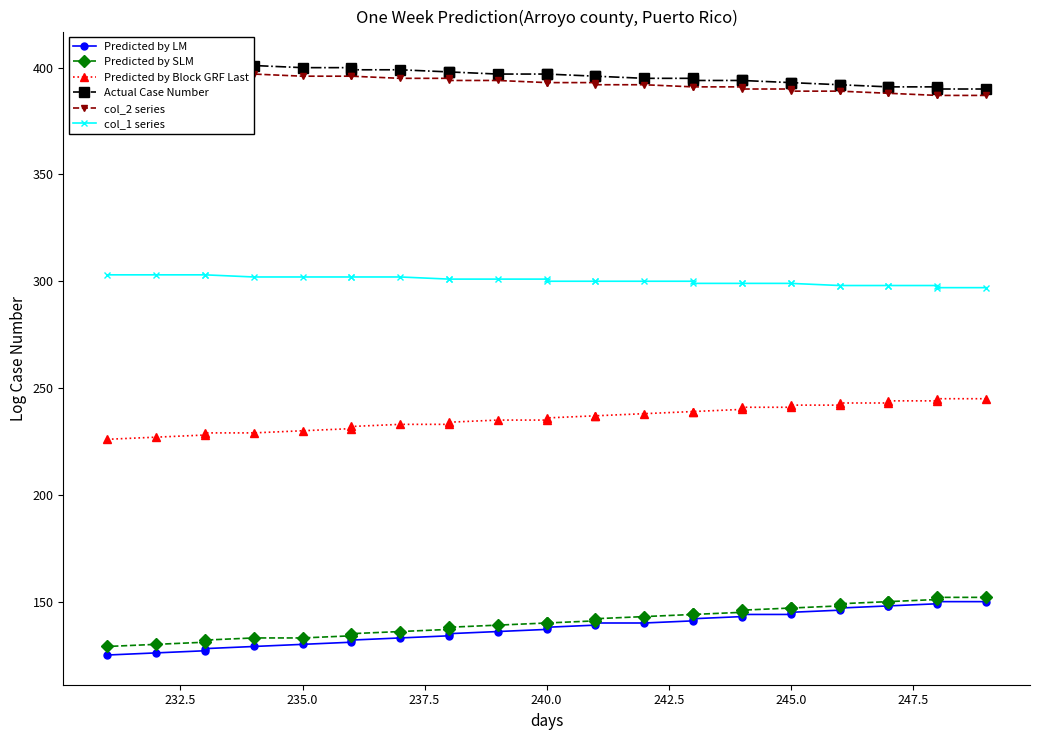

True or false: Predicted by LM has a value of 60 at 235.0.

False